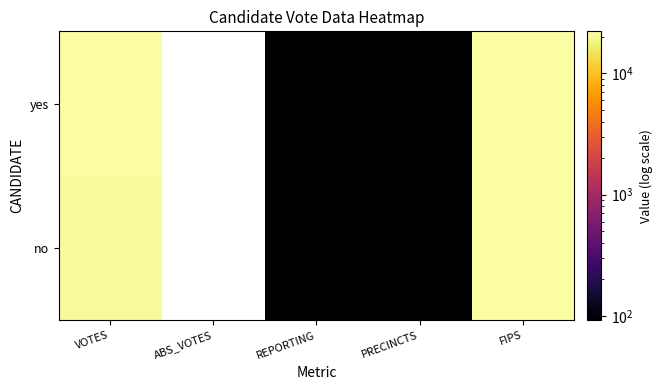

Which category has the lowest value across all series?

REPORTING